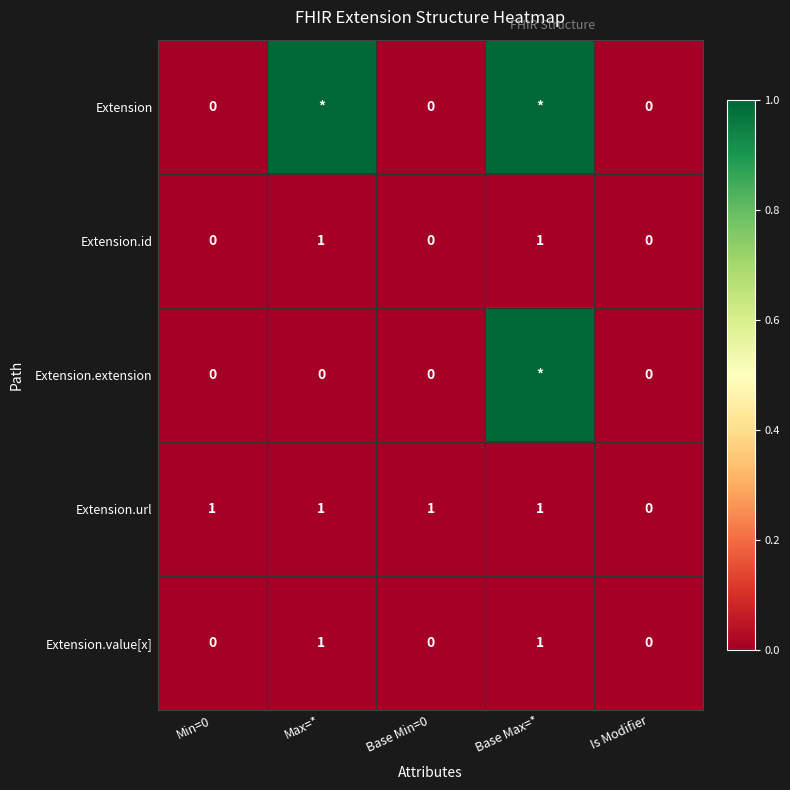

Is the value of Extension.url at Base Max=* greater than the value of Extension at Min=0?

Yes